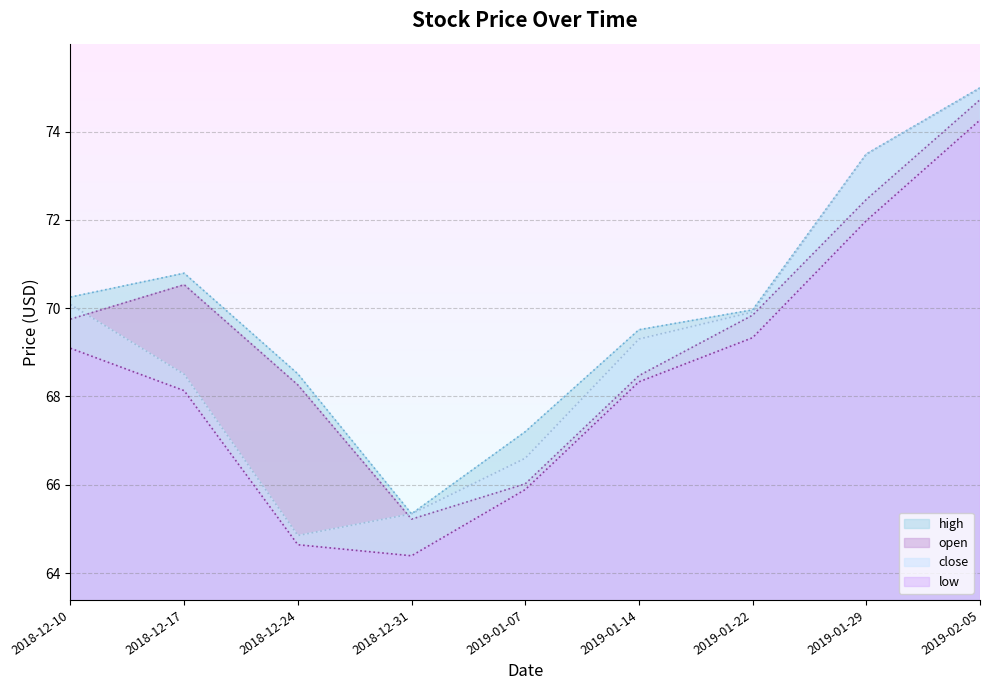

What is the label of the 5th point from the right?

2019-01-07